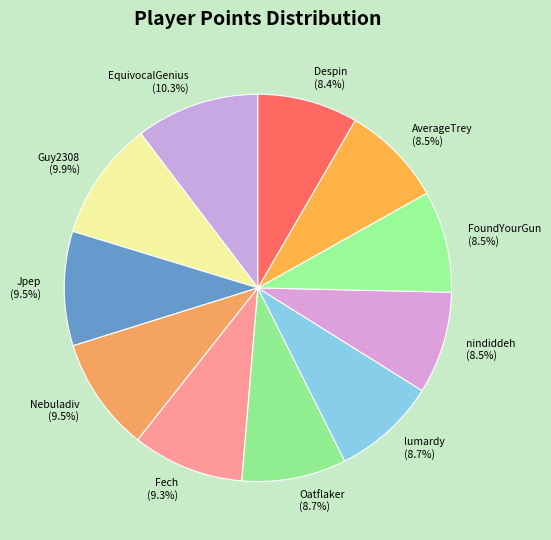

Count the number of slices in the pie.

11